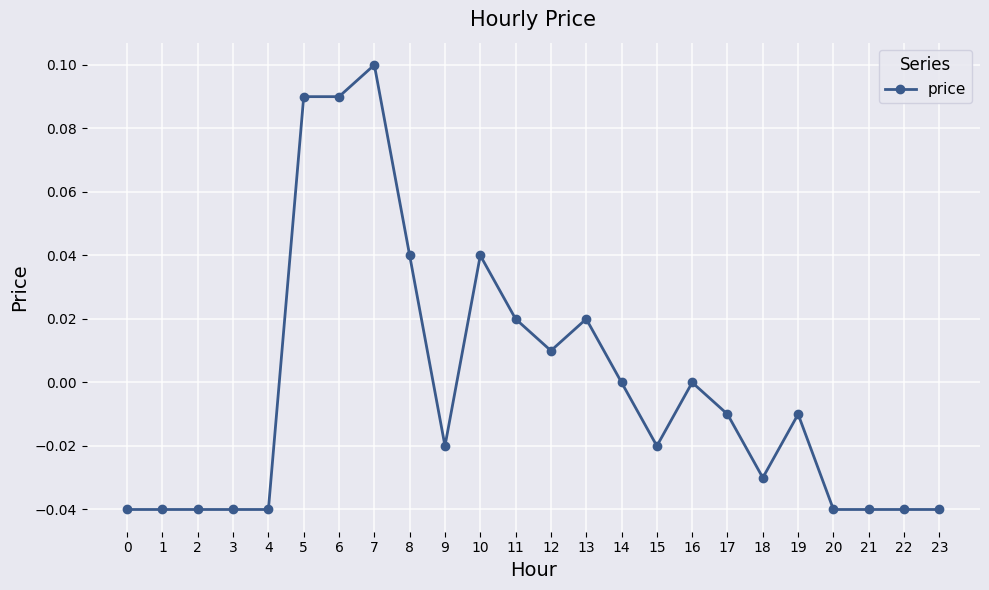

True or false: the data has more than 0 interior local peaks.

True